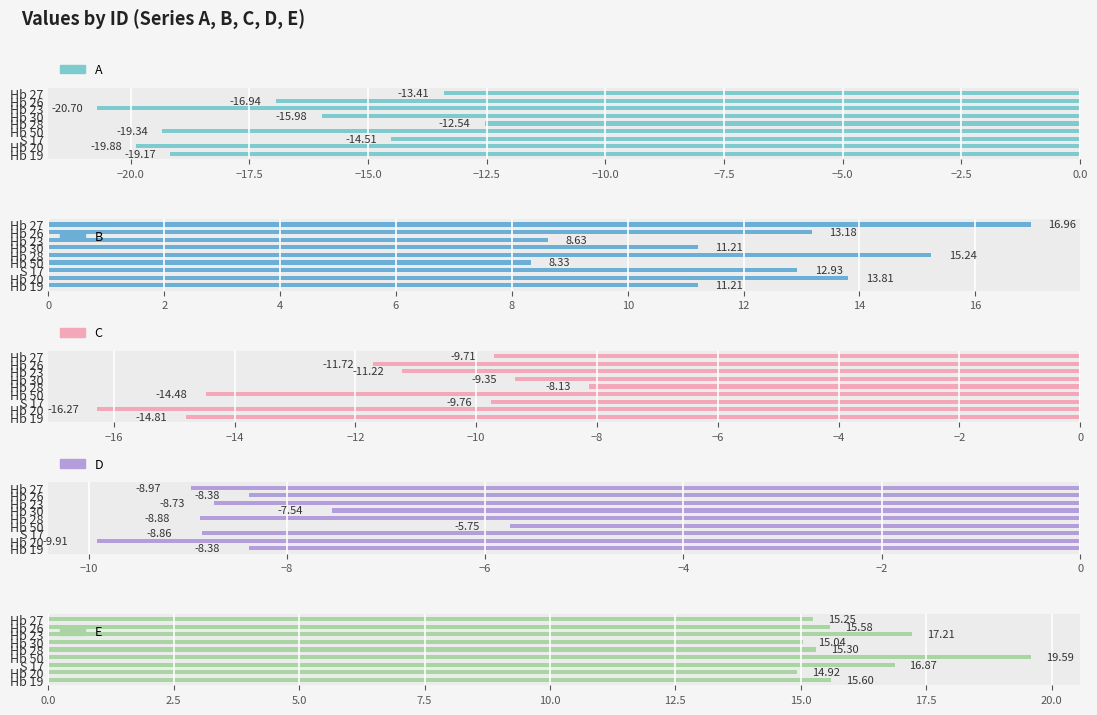

What is the label of the 3rd bar from the right?

Hb 23